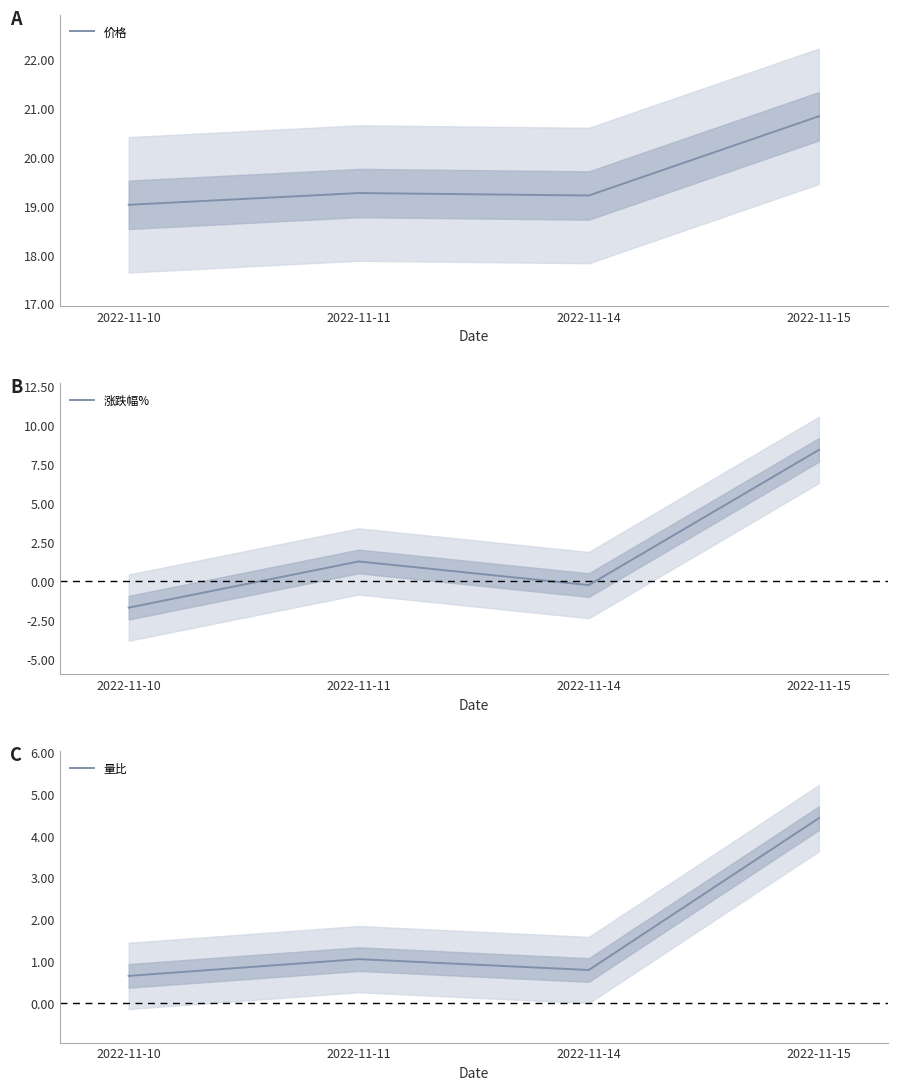

How many positive values does the 涨跌幅% series have?

2